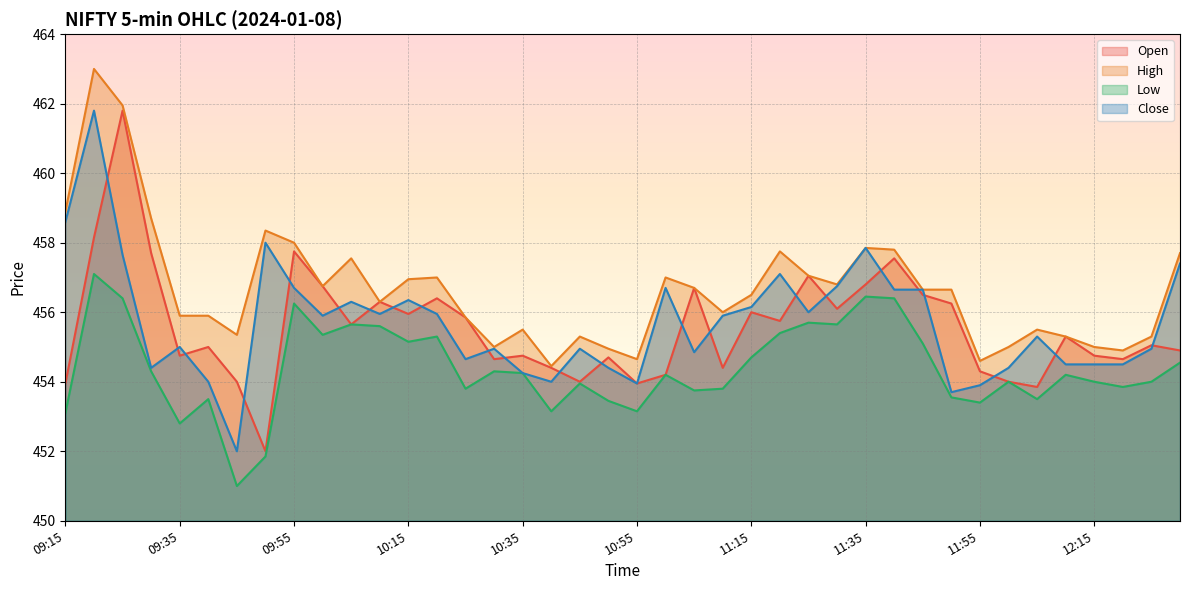

What are all the series names shown in the legend?

Open, High, Low, Close